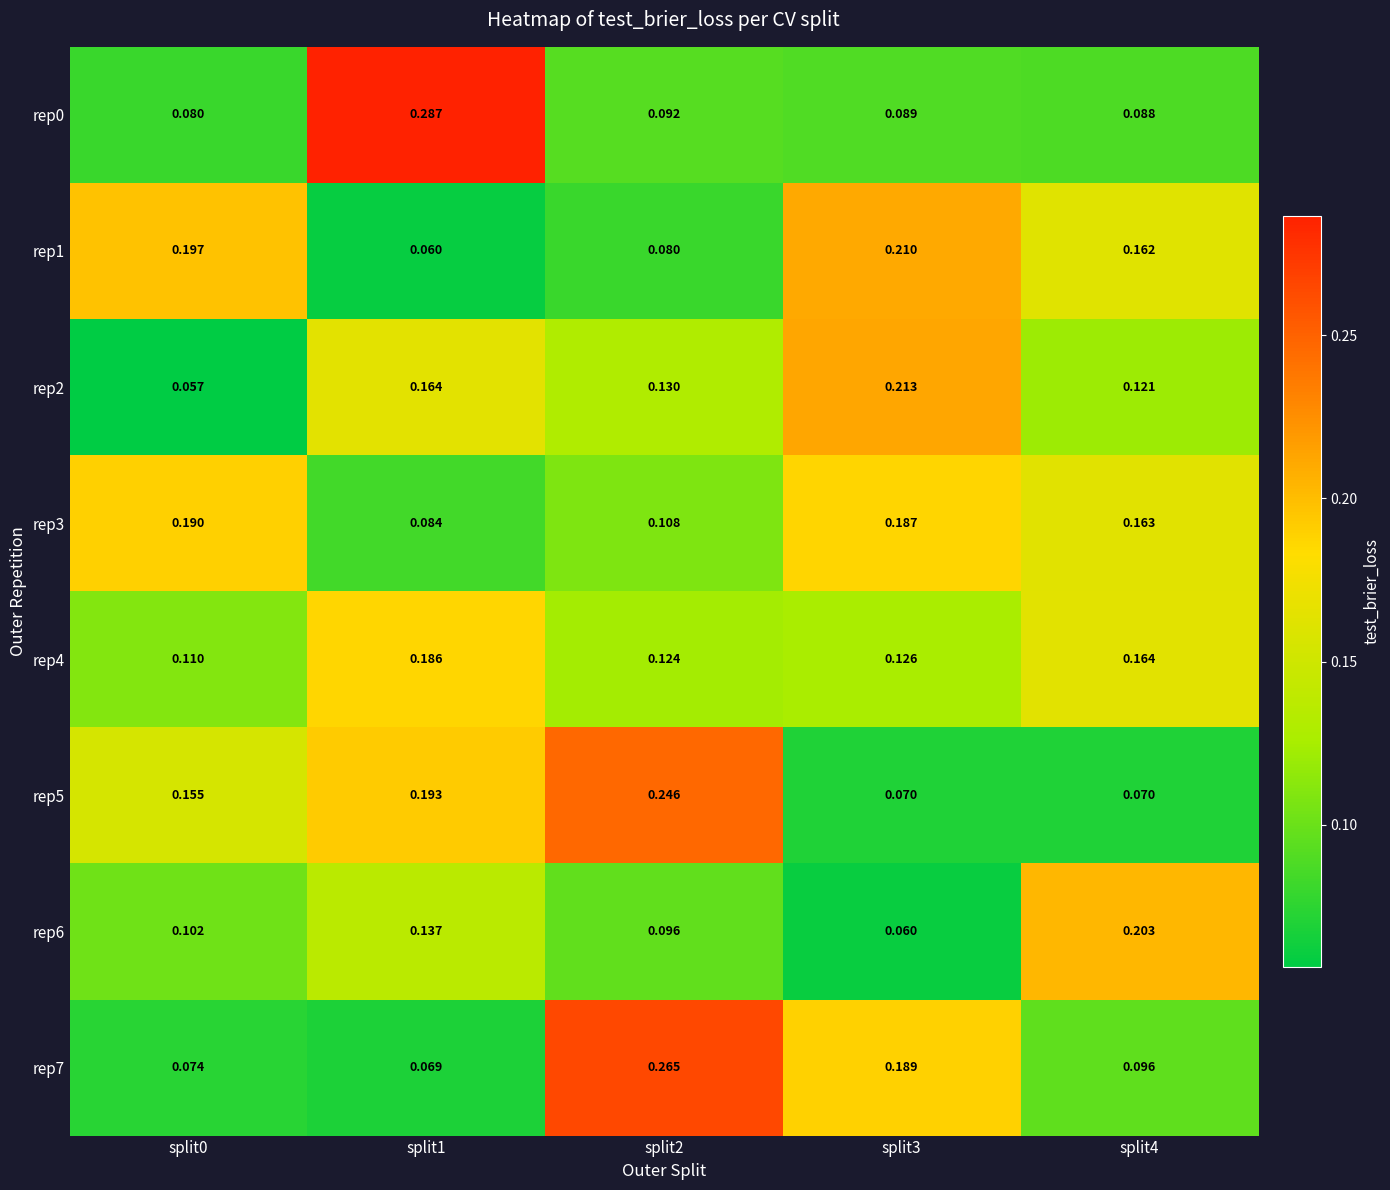

Which series has the widest spread of values?

rep0